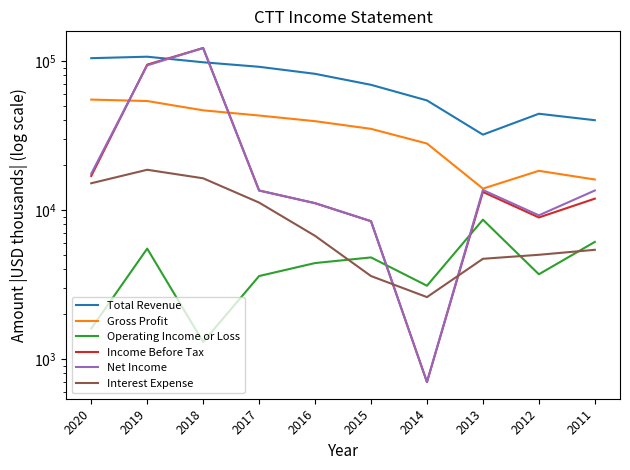

Rank the categories by Total Revenue value from highest to lowest.

2019, 2020, 2018, 2017, 2016, 2015, 2014, 2012, 2011, 2013